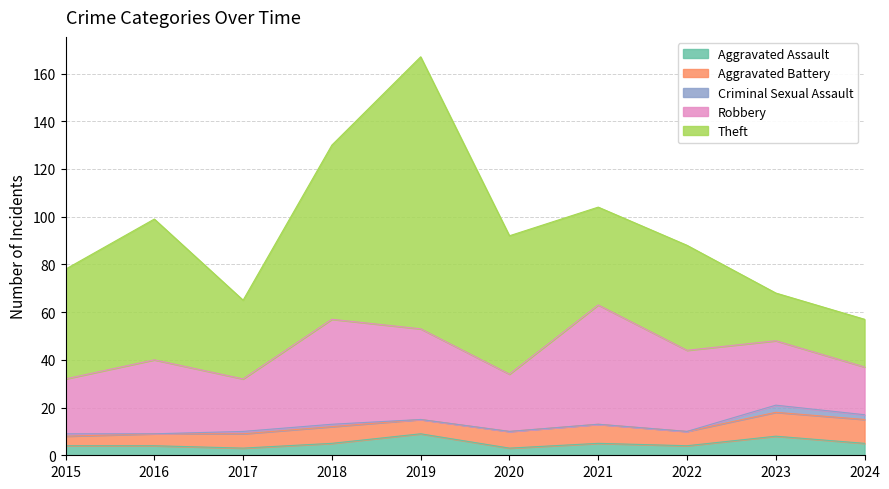

Which series has the widest spread of values?

Theft